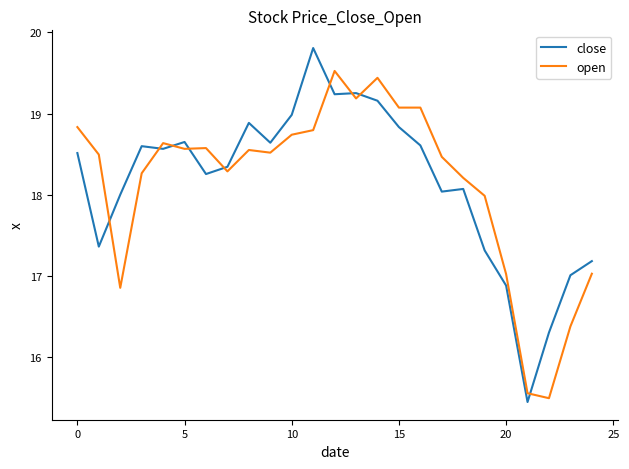

What is the maximum value for open?

19.5